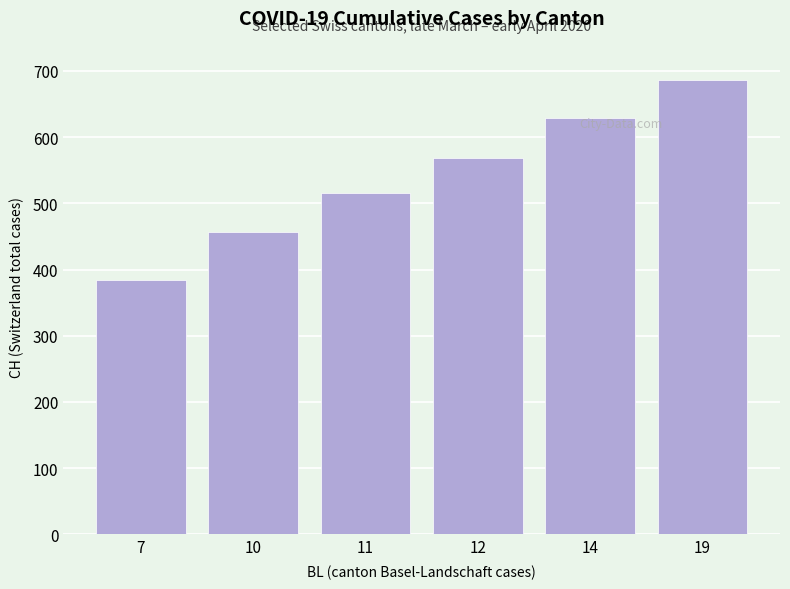

What is the approximate value at 10, to the nearest 10?

460